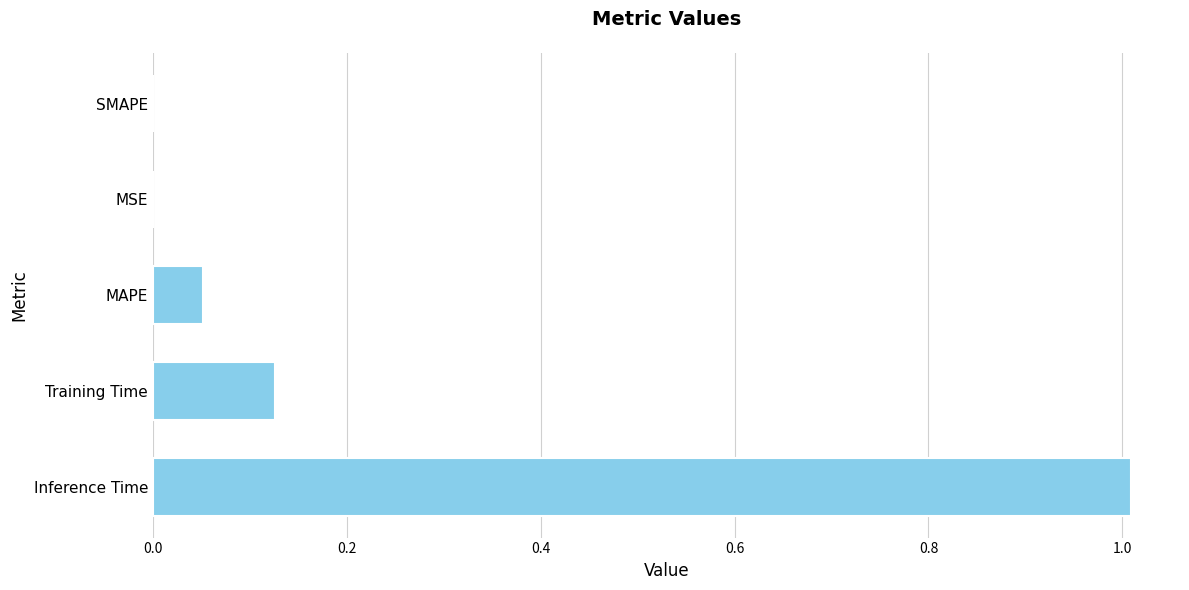

Which has a higher value, Inference Time or MSE?

Inference Time